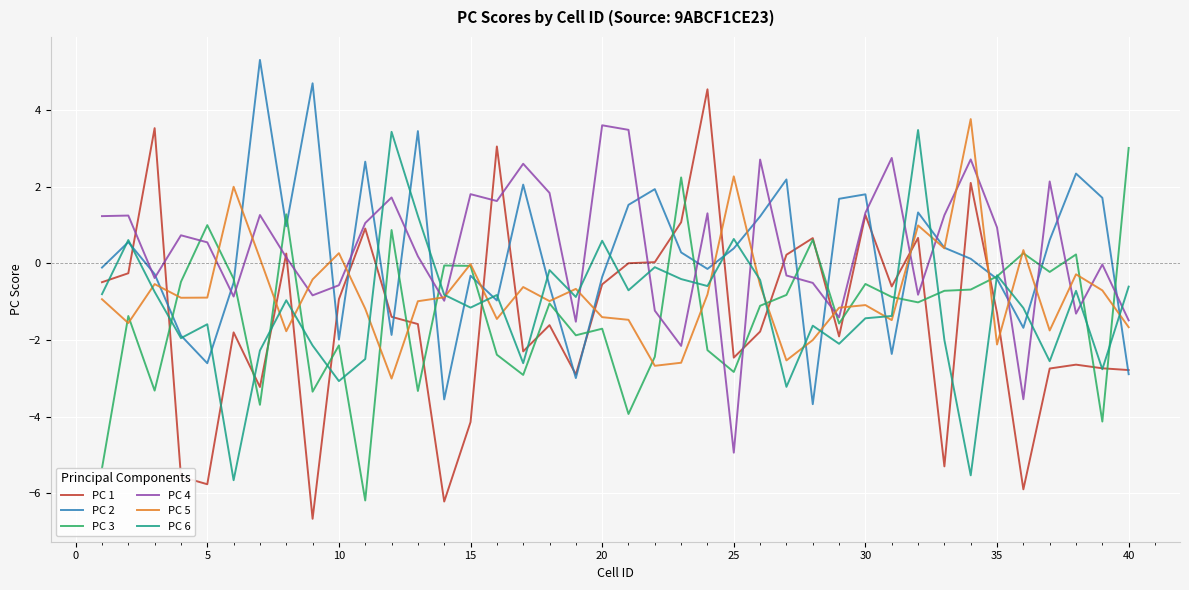

True or false: PC 4 and PC 6 cross at least once.

True